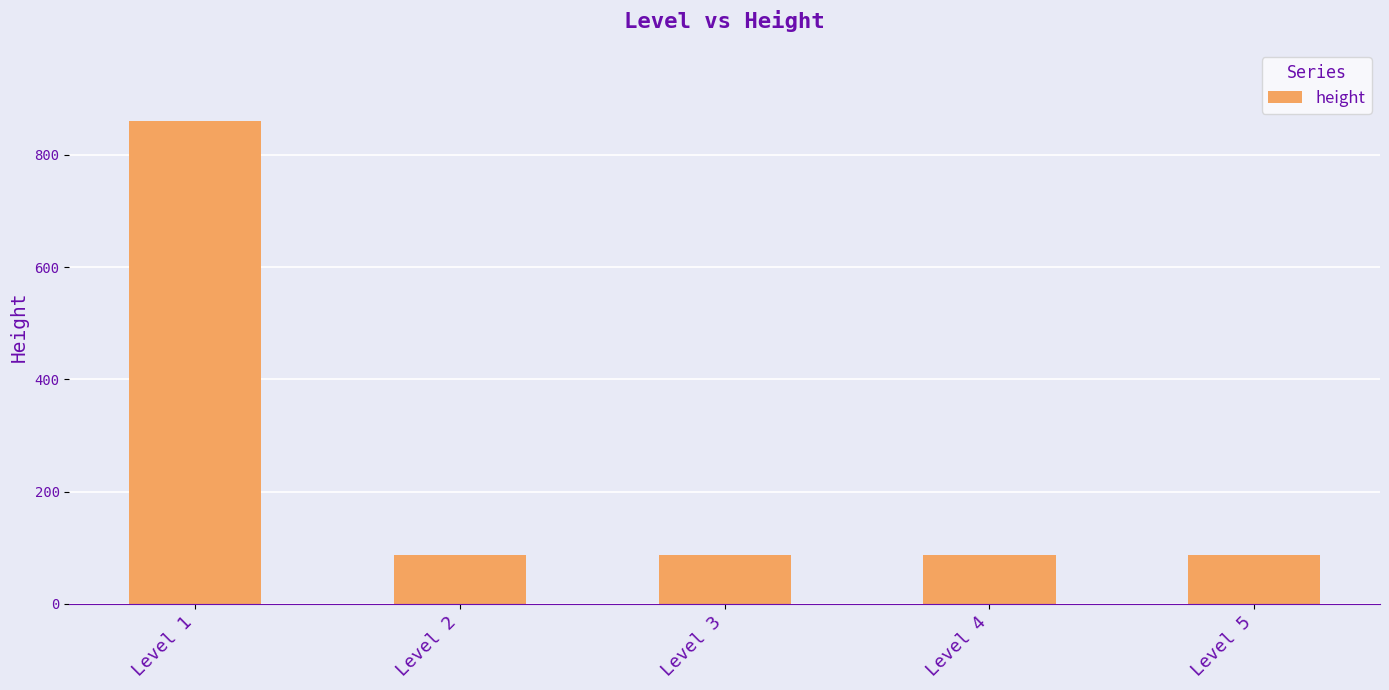

How many data points are above 86?

1